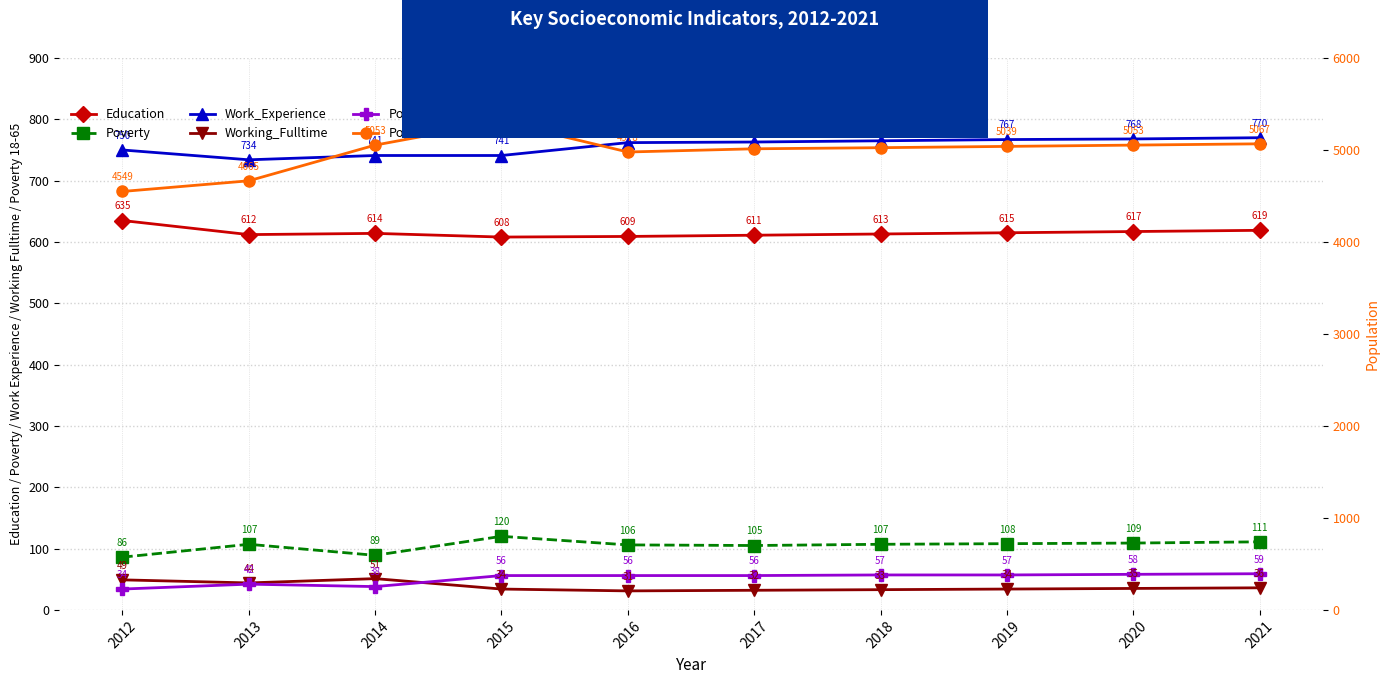

What is the average value of the Work_Experience series?

756